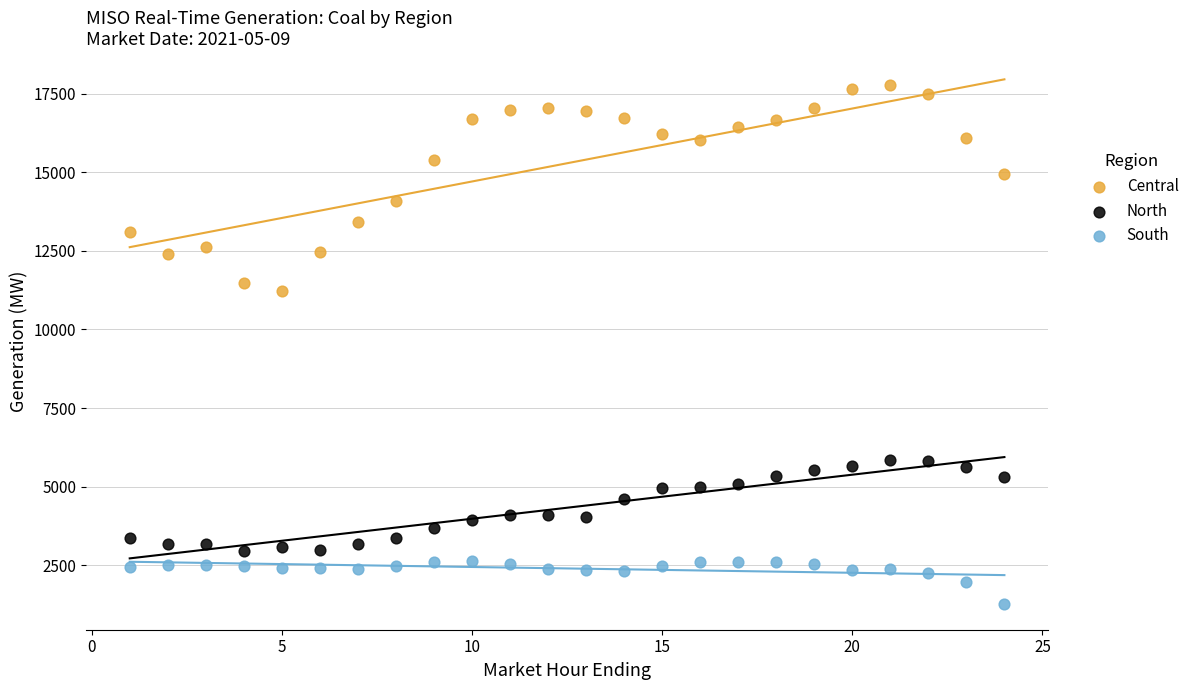

What are all the series names shown in the legend?

Central, North, South